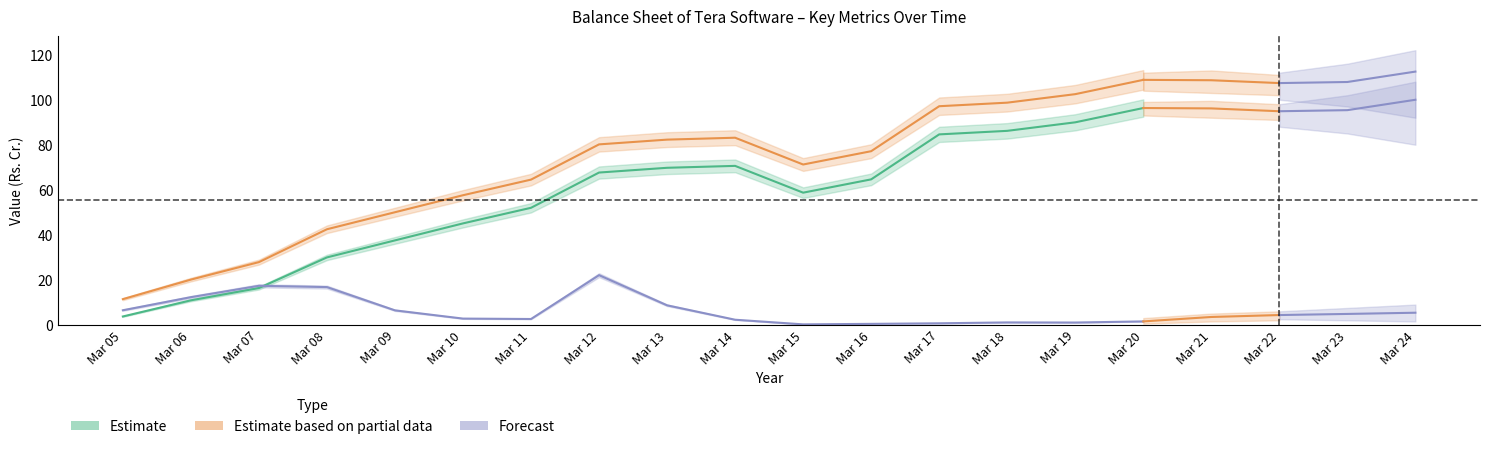

What is the difference between the Long Term Borrowings values at Mar 07 and Mar 09?

10.9